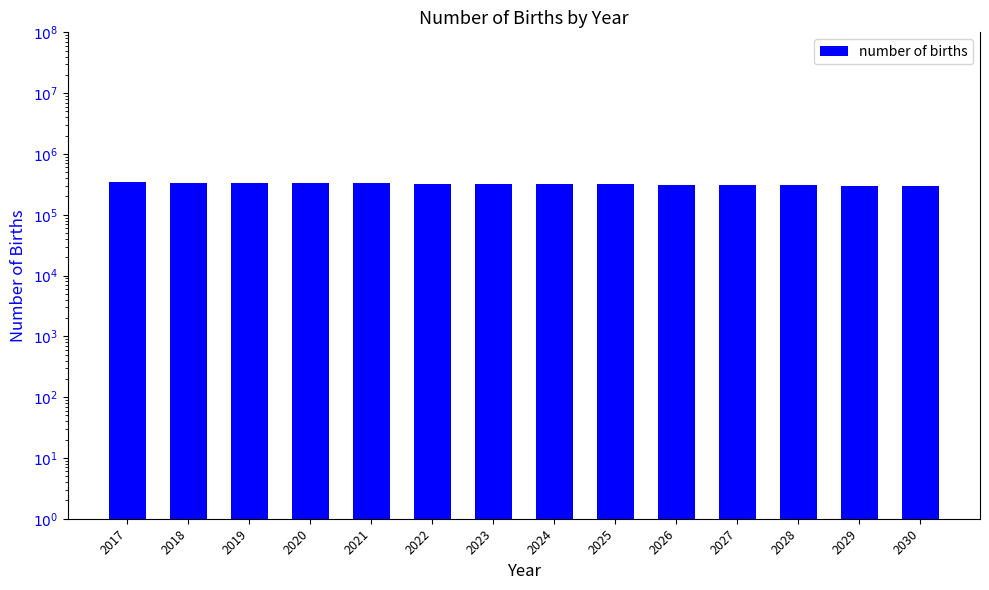

What is the difference between the values at 2030 and 2017?

43954.5